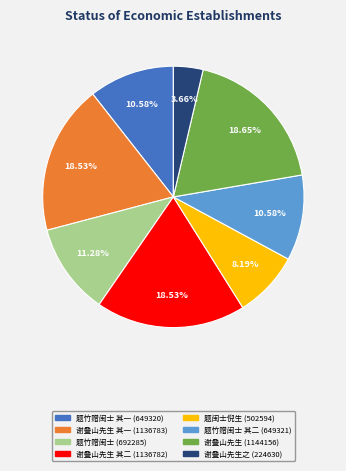

Is there a majority slice in this chart?

No